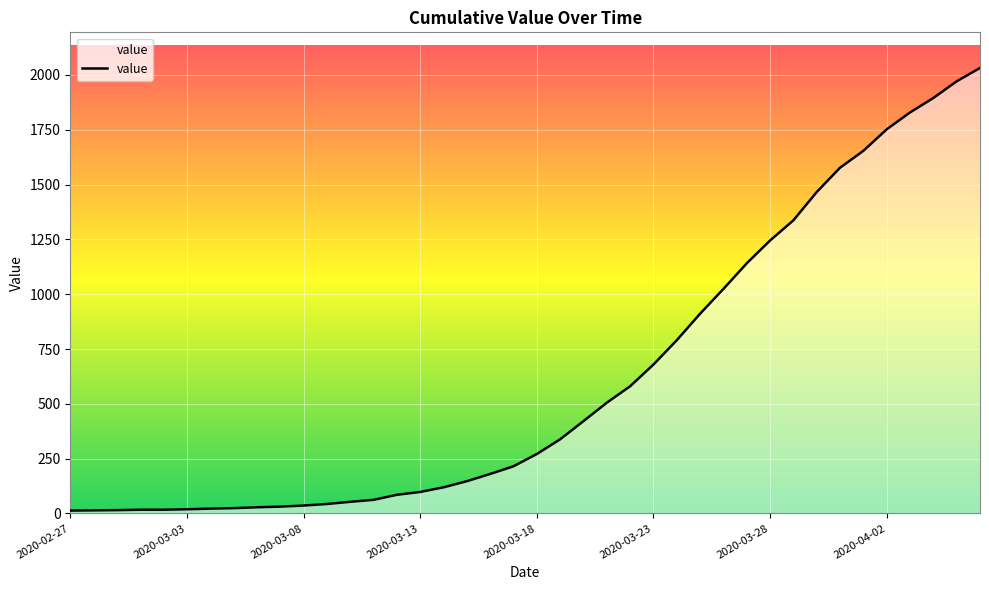

How many values are below 271?

20